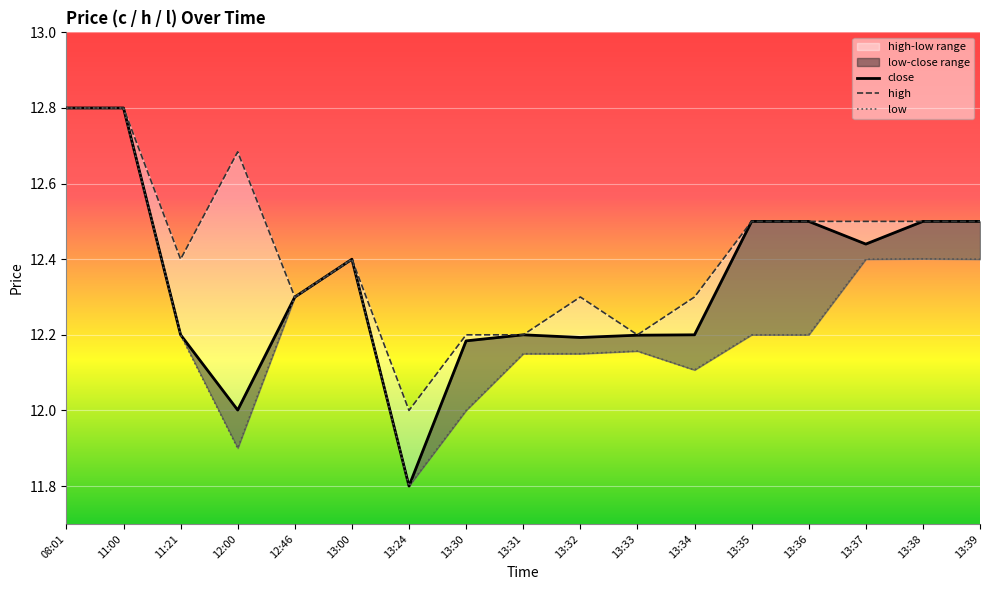

Where is the first local minimum for close?

12:00